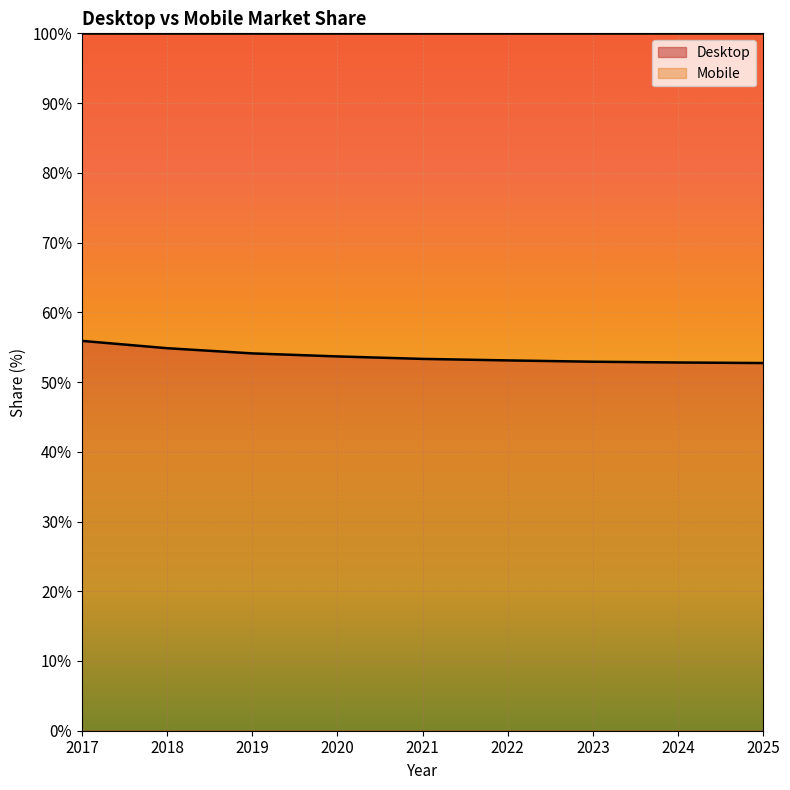

What is the change in value from 2018 to 2019?

-0.7